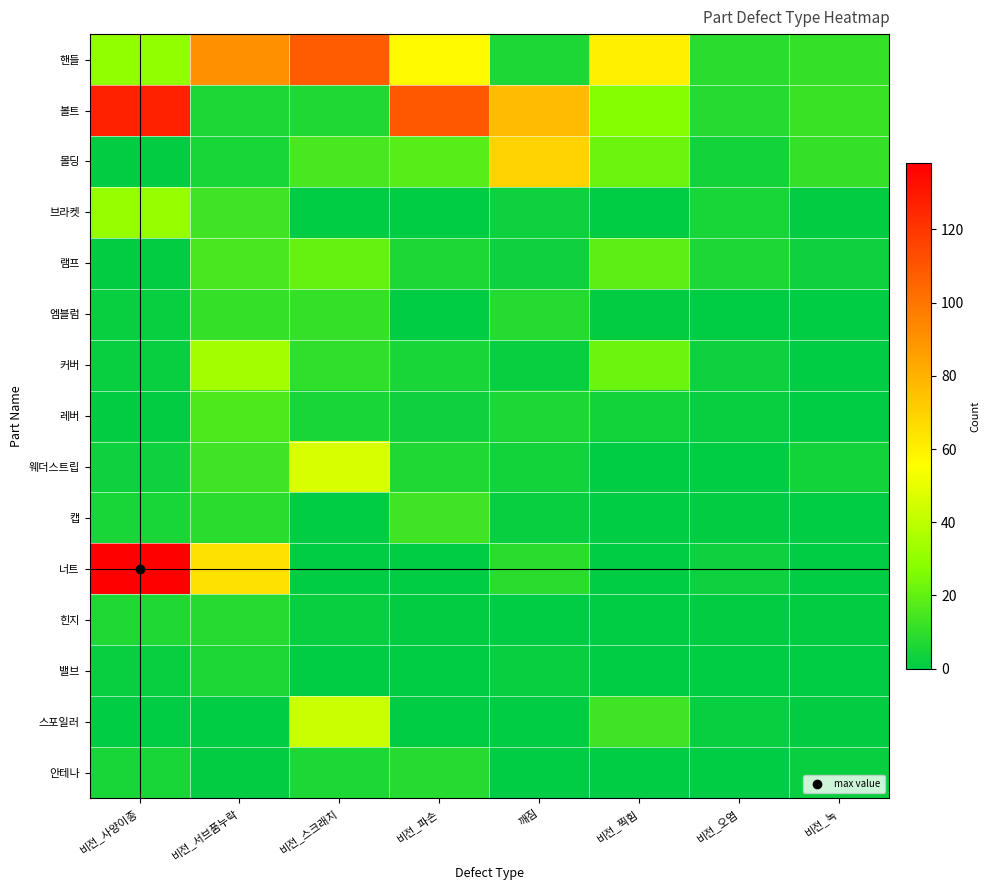

Reading left to right, list all the values displayed in this chart.

핸들: 비전_사양이종=30	비전_서브품누락=91	비전_스크래치=108	비전_파손=57	깨짐=6	비전_찍힘=60	비전_오염=9	비전_녹=11
볼트: 비전_사양이종=127	비전_서브품누락=6	비전_스크래치=7	비전_파손=109	깨짐=77	비전_찍힘=27	비전_오염=8	비전_녹=12
몰딩: 비전_사양이종=1	비전_서브품누락=5	비전_스크래치=15	비전_파손=18	깨짐=69	비전_찍힘=22	비전_오염=4	비전_녹=11
브라켓: 비전_사양이종=31	비전_서브품누락=13	비전_스크래치=0	비전_파손=0	깨짐=3	비전_찍힘=0	비전_오염=5	비전_녹=1
램프: 비전_사양이종=1	비전_서브품누락=15	비전_스크래치=21	비전_파손=6	깨짐=3	비전_찍힘=19	비전_오염=6	비전_녹=3
엠블럼: 비전_사양이종=2	비전_서브품누락=11	비전_스크래치=11	비전_파손=0	깨짐=8	비전_찍힘=1	비전_오염=0	비전_녹=0
커버: 비전_사양이종=2	비전_서브품누락=34	비전_스크래치=10	비전_파손=5	깨짐=2	비전_찍힘=22	비전_오염=3	비전_녹=0
레버: 비전_사양이종=1	비전_서브품누락=16	비전_스크래치=5	비전_파손=3	깨짐=6	비전_찍힘=4	비전_오염=2	비전_녹=0
웨더스트립: 비전_사양이종=3	비전_서브품누락=13	비전_스크래치=46	비전_파손=7	깨짐=4	비전_찍힘=0	비전_오염=0	비전_녹=4
캡: 비전_사양이종=5	비전_서브품누락=9	비전_스크래치=0	비전_파손=13	깨짐=2	비전_찍힘=0	비전_오염=1	비전_녹=0
너트: 비전_사양이종=138	비전_서브품누락=65	비전_스크래치=0	비전_파손=0	깨짐=9	비전_찍힘=0	비전_오염=3	비전_녹=0
힌지: 비전_사양이종=7	비전_서브품누락=8	비전_스크래치=2	비전_파손=1	깨짐=0	비전_찍힘=0	비전_오염=1	비전_녹=1
밸브: 비전_사양이종=2	비전_서브품누락=6	비전_스크래치=0	비전_파손=0	깨짐=2	비전_찍힘=0	비전_오염=0	비전_녹=0
스포일러: 비전_사양이종=0	비전_서브품누락=0	비전_스크래치=43	비전_파손=0	깨짐=0	비전_찍힘=13	비전_오염=2	비전_녹=1
안테나: 비전_사양이종=5	비전_서브품누락=1	비전_스크래치=6	비전_파손=8	깨짐=0	비전_찍힘=0	비전_오염=0	비전_녹=2